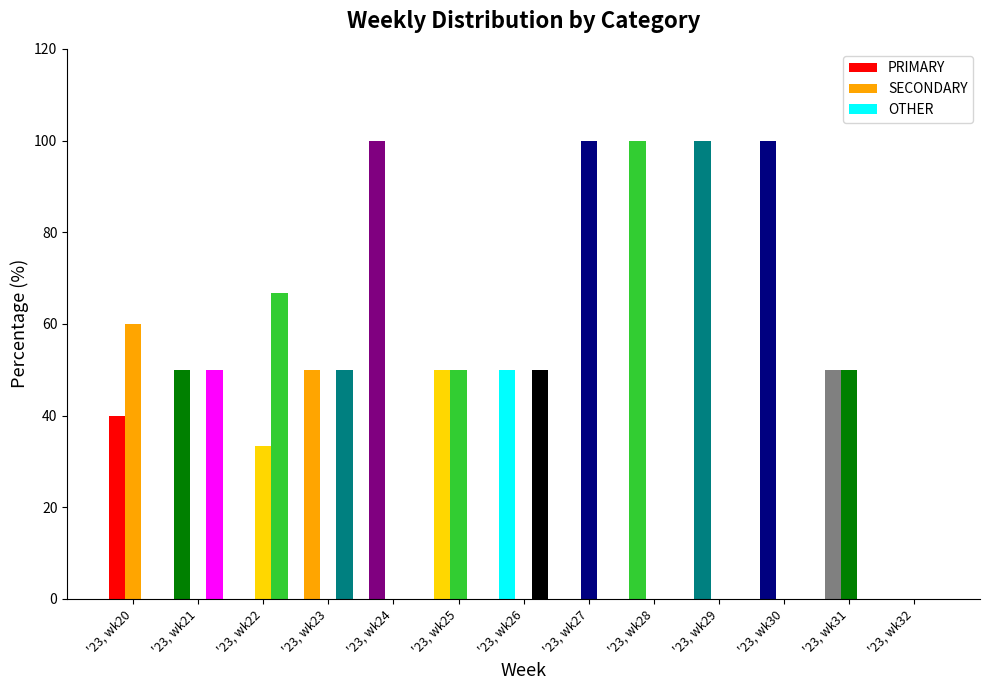

At which label does PRIMARY reach its peak?

'23, wk24